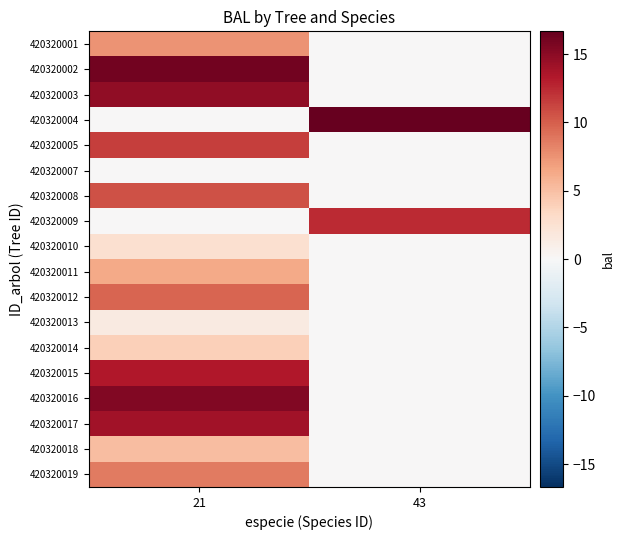

What is the difference between the highest and lowest values at 43?

16.7